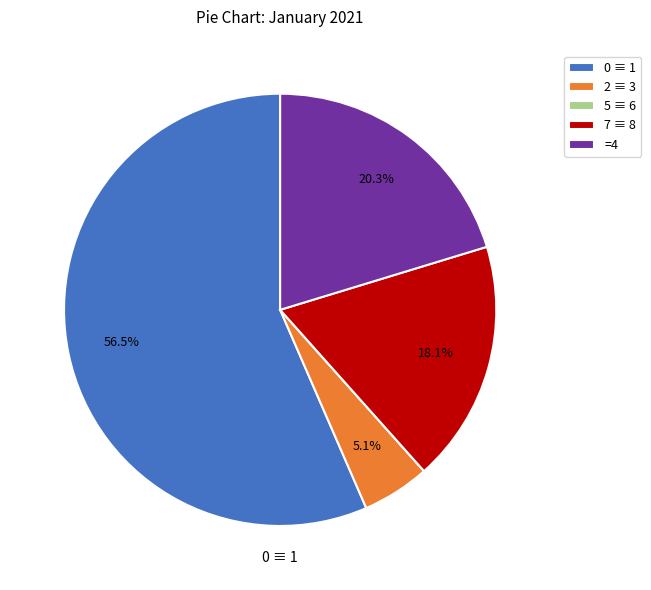

Does any single category account for the majority?

Yes